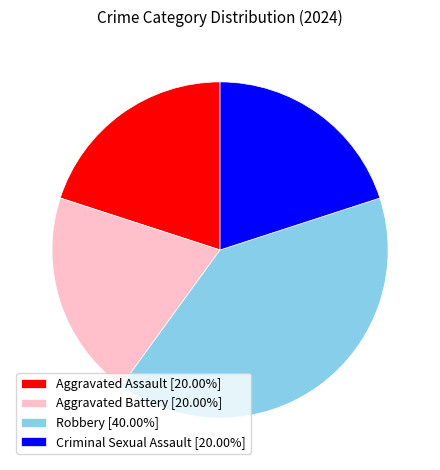

Does any single category account for the majority?

No